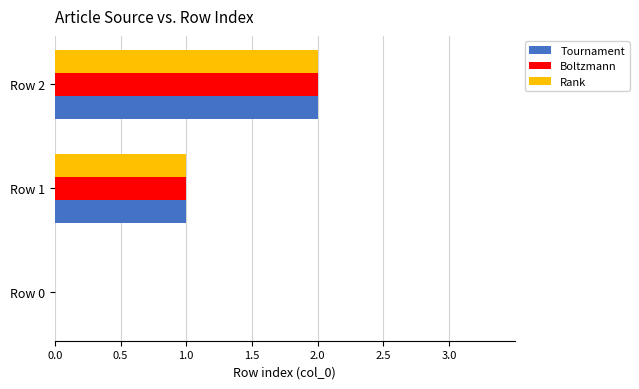

Which label corresponds to the largest value in the chart?

Row 2